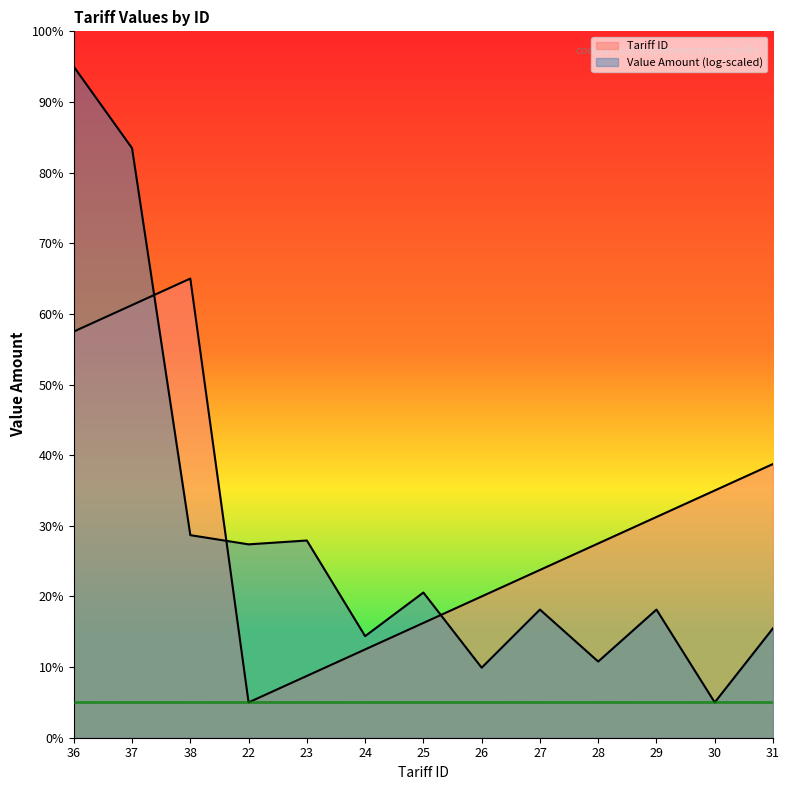

What is the difference between the values at 38 and 22?

60.0